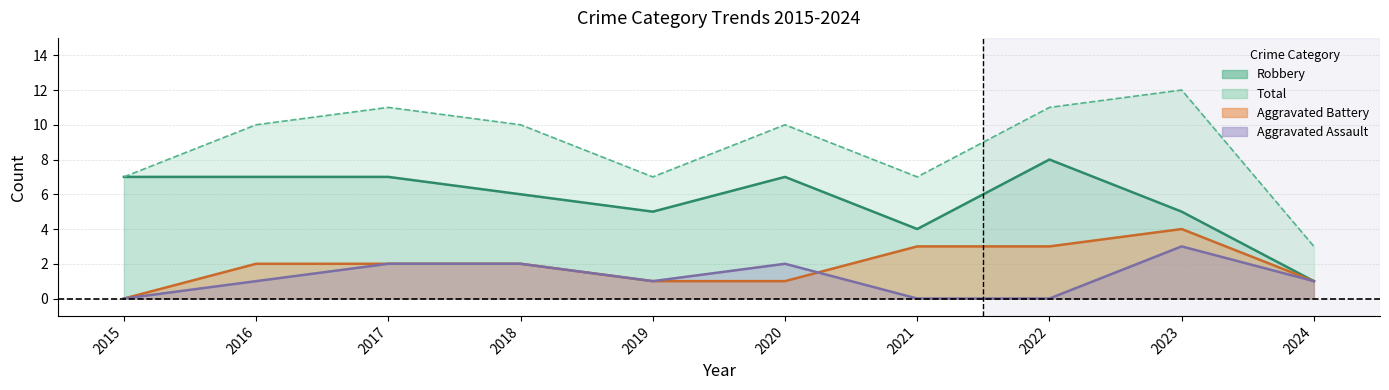

Count the number of data series in this chart.

4